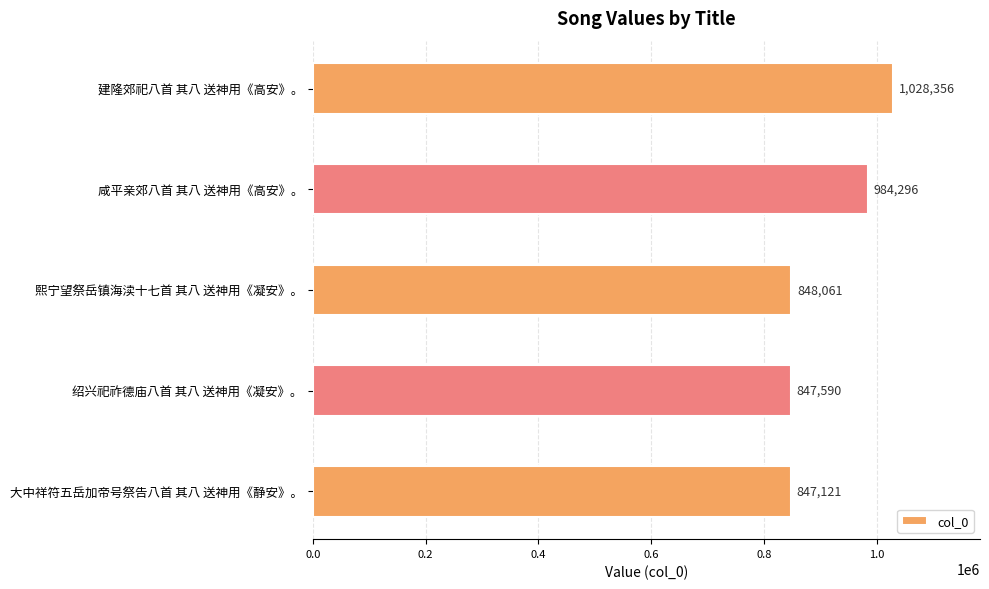

Where is the data nearest to the value 937738?

咸平亲郊八首 其八 送神用《高安》。